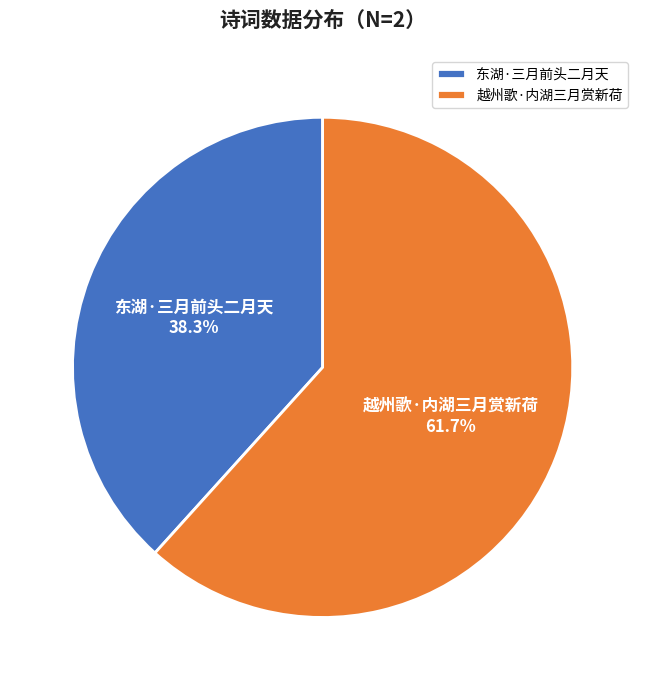

Rank the categories by value from lowest to highest.

东湖·三月前头二月天, 越州歌·内湖三月赏新荷